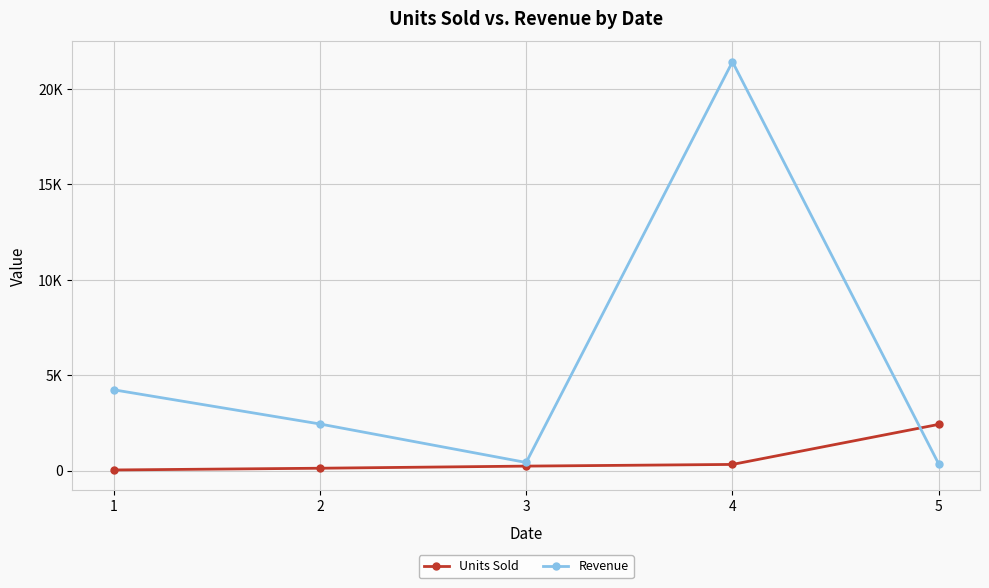

What is the difference between the maximum and minimum values in the Units Sold series?

2389